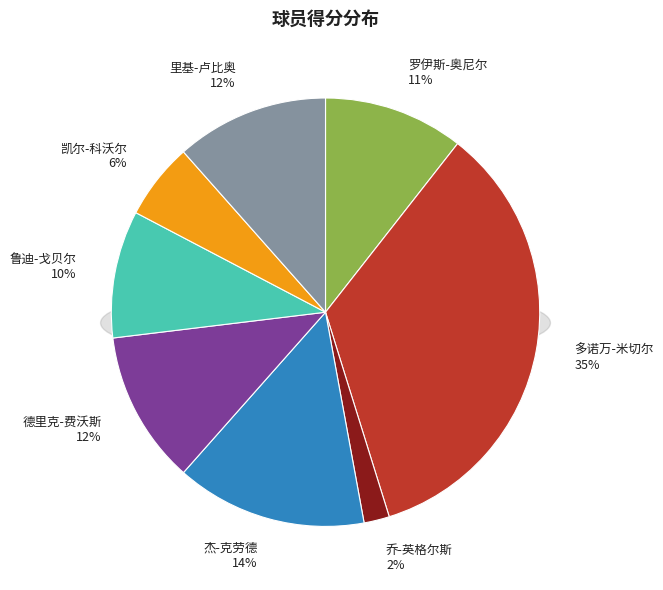

Which slice is the largest?

多诺万-米切尔